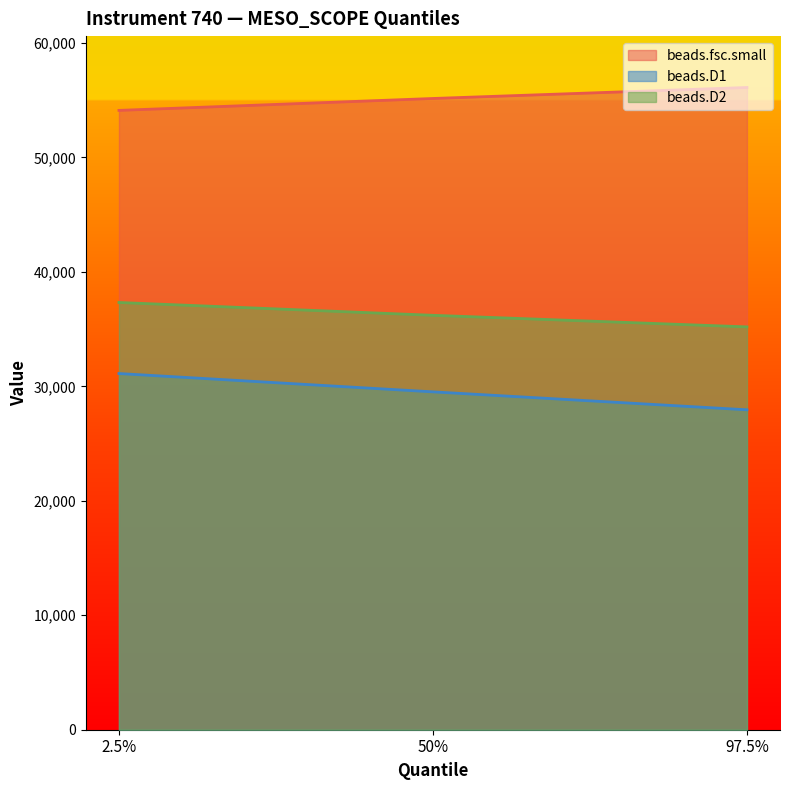

What is the sum of all beads.D1 values?

88592